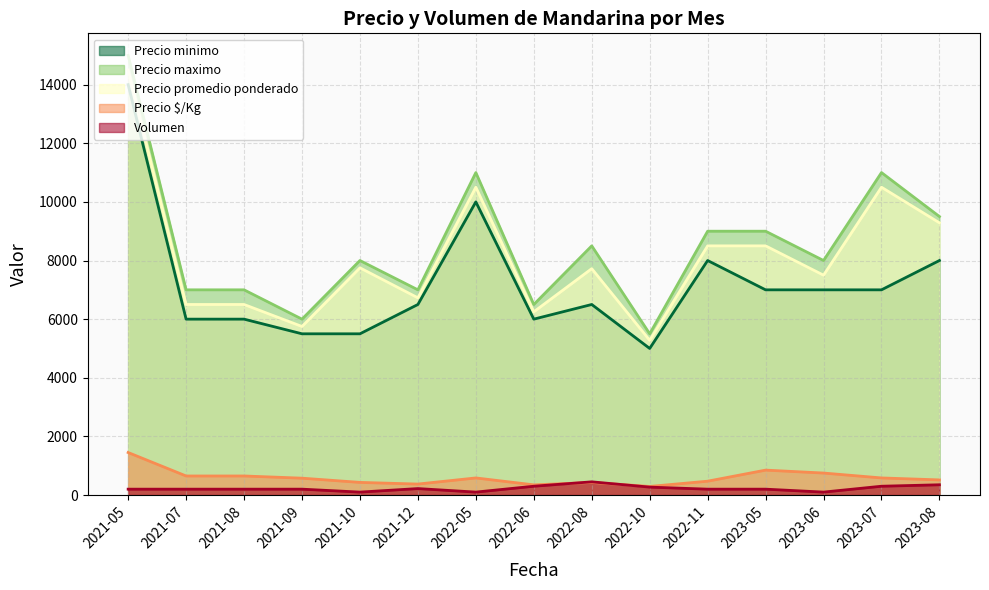

The Precio promedio ponderado series shows 10500 at 2022-05. True or false?

True